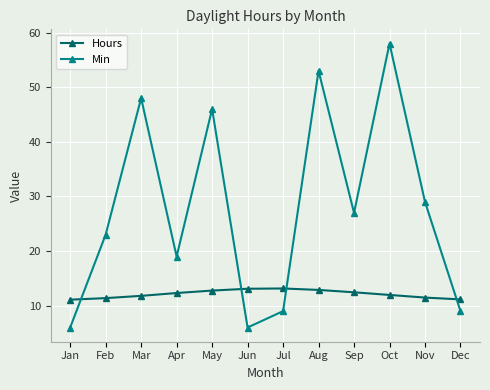

What is the approximate value of Min at May?

46.0